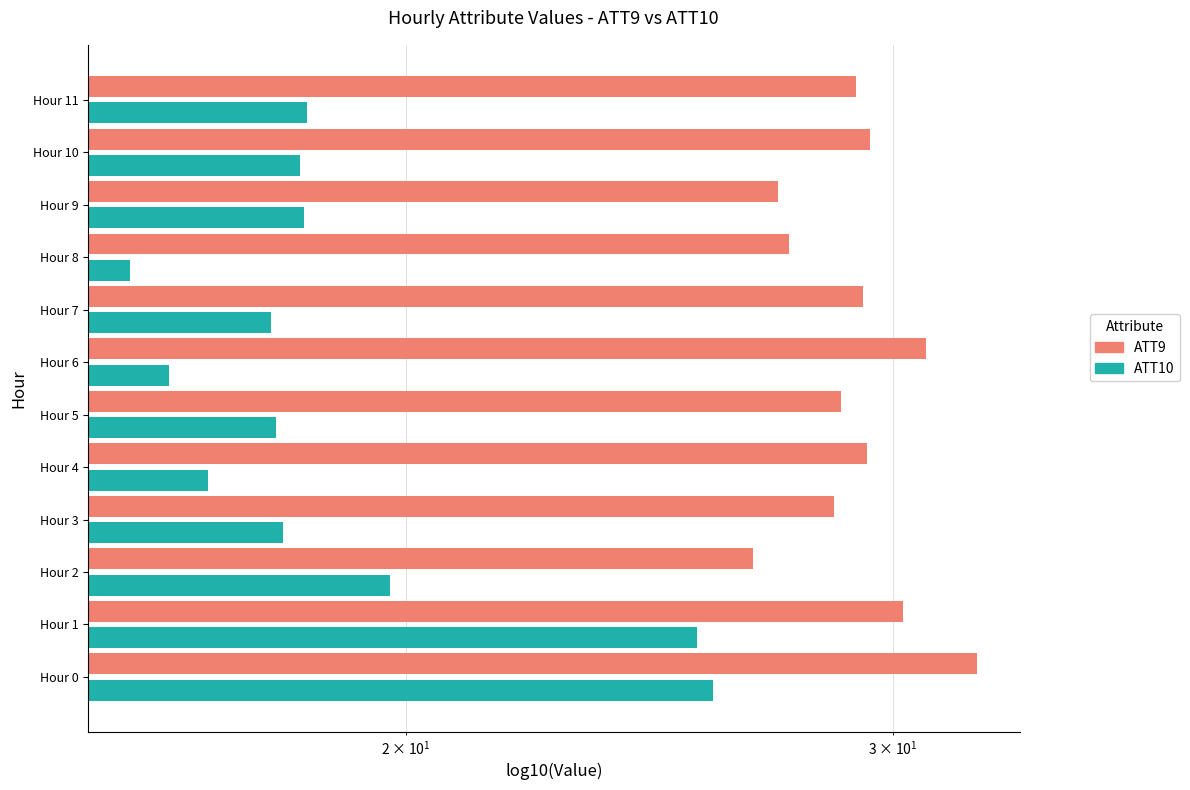

How many distinct data groups are displayed?

2